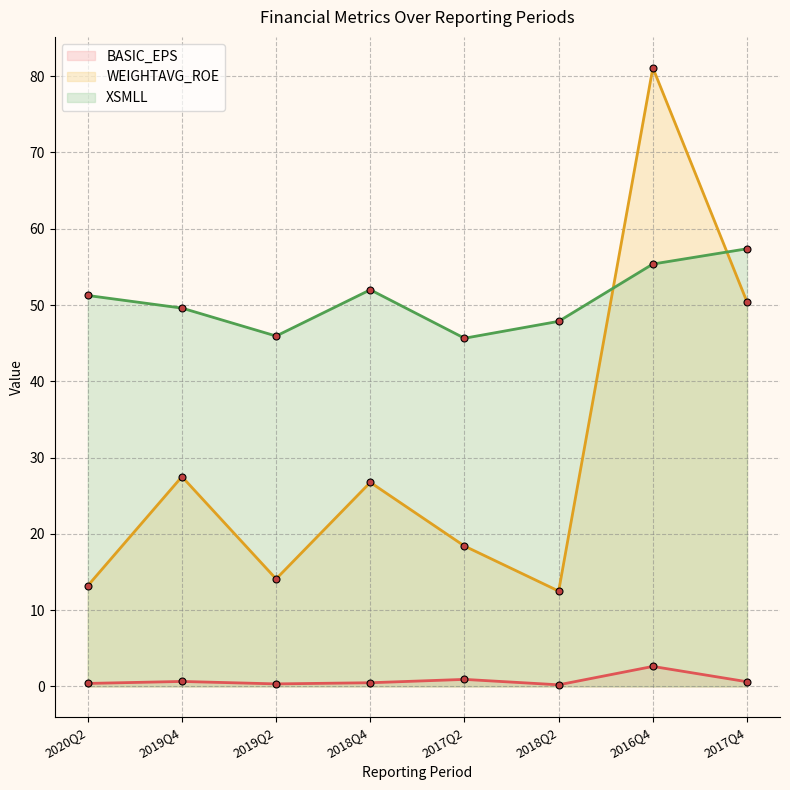

True or false: XSMLL has more than 1 interior local peaks.

False